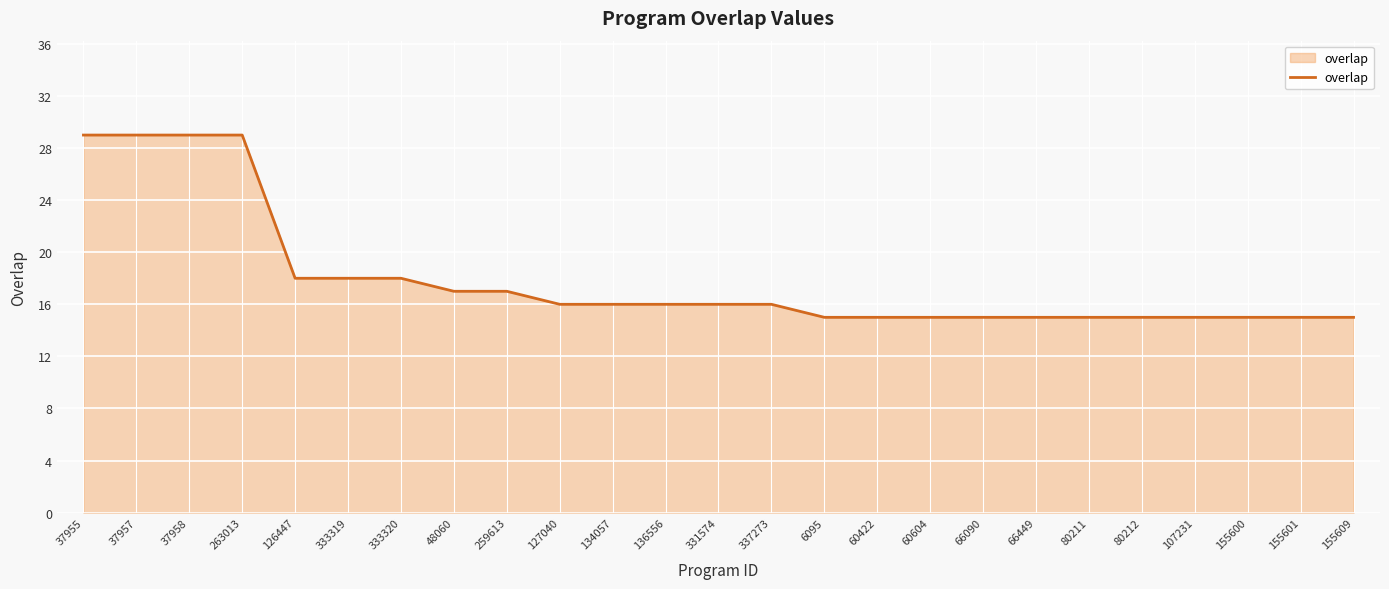

The chart shows a value of 20 at 80211. True or false?

False